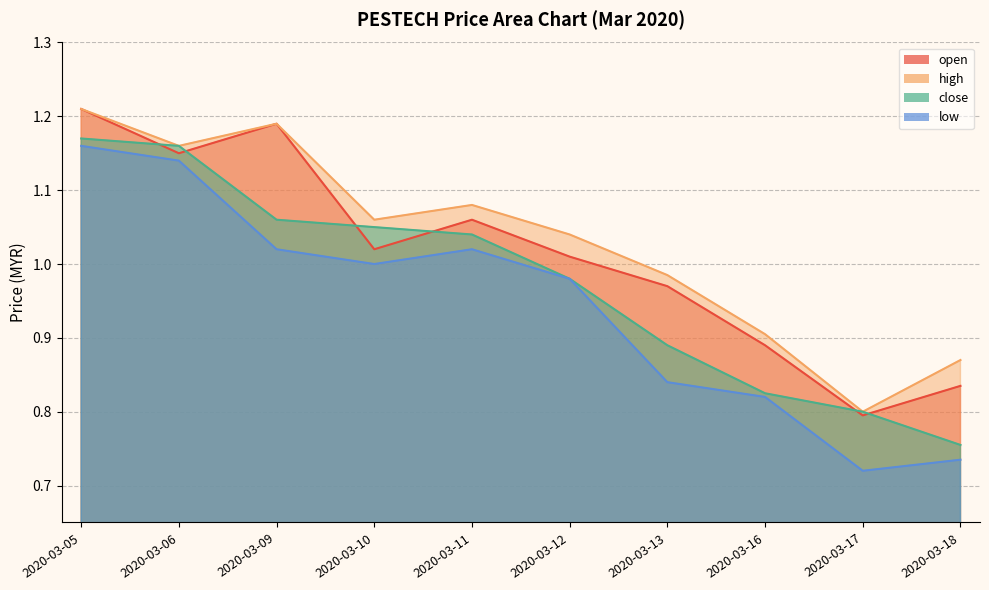

Is it true that close equals 1.2 at 2020-03-13?

False